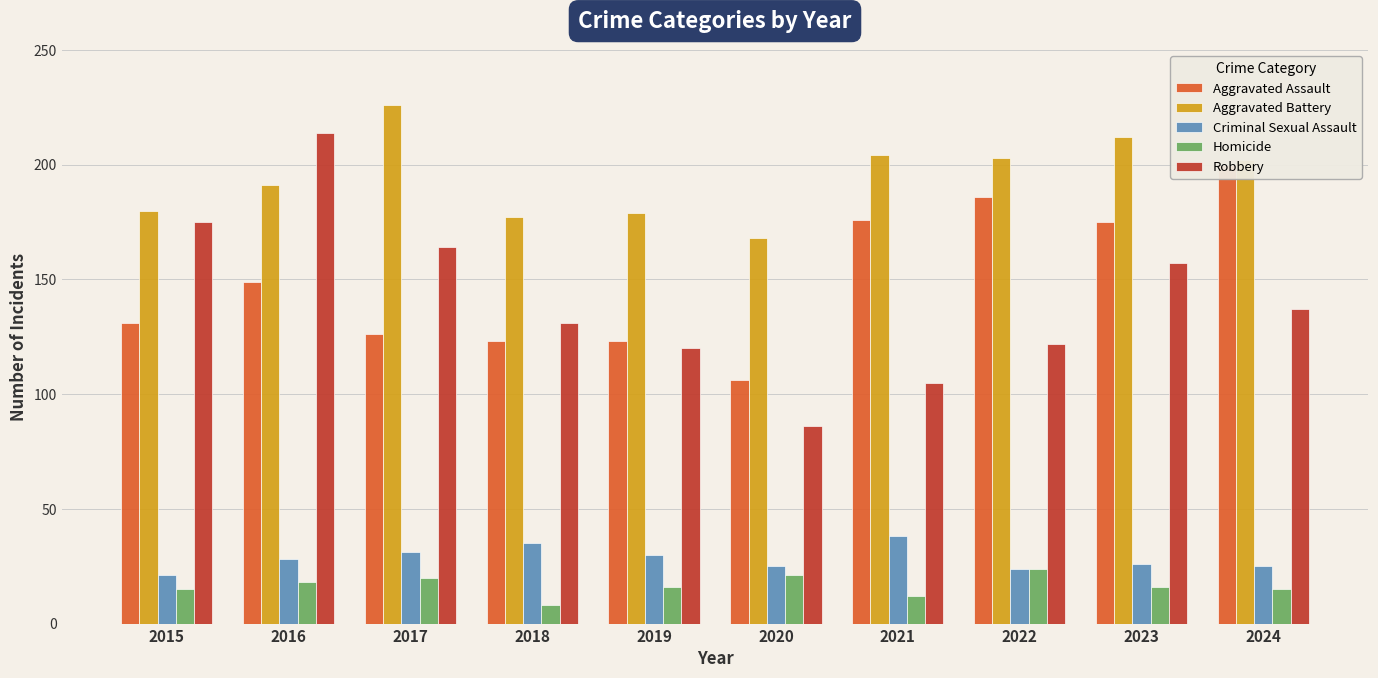

At 2022, list the series in order from smallest to largest.

Criminal Sexual Assault, Homicide, Robbery, Aggravated Assault, Aggravated Battery